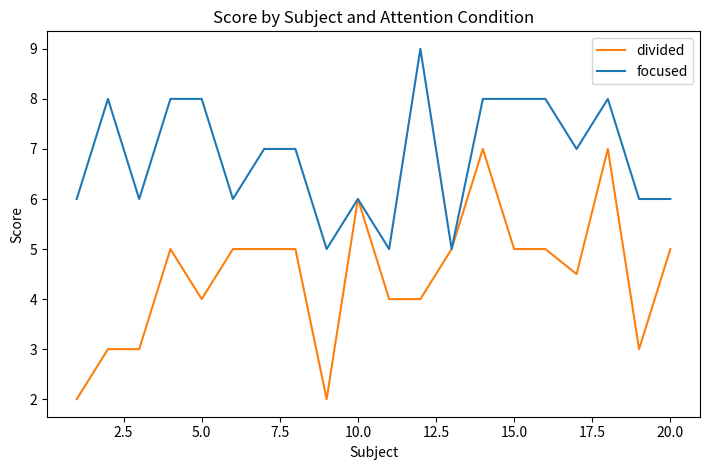

Which series has the widest spread of values?

divided